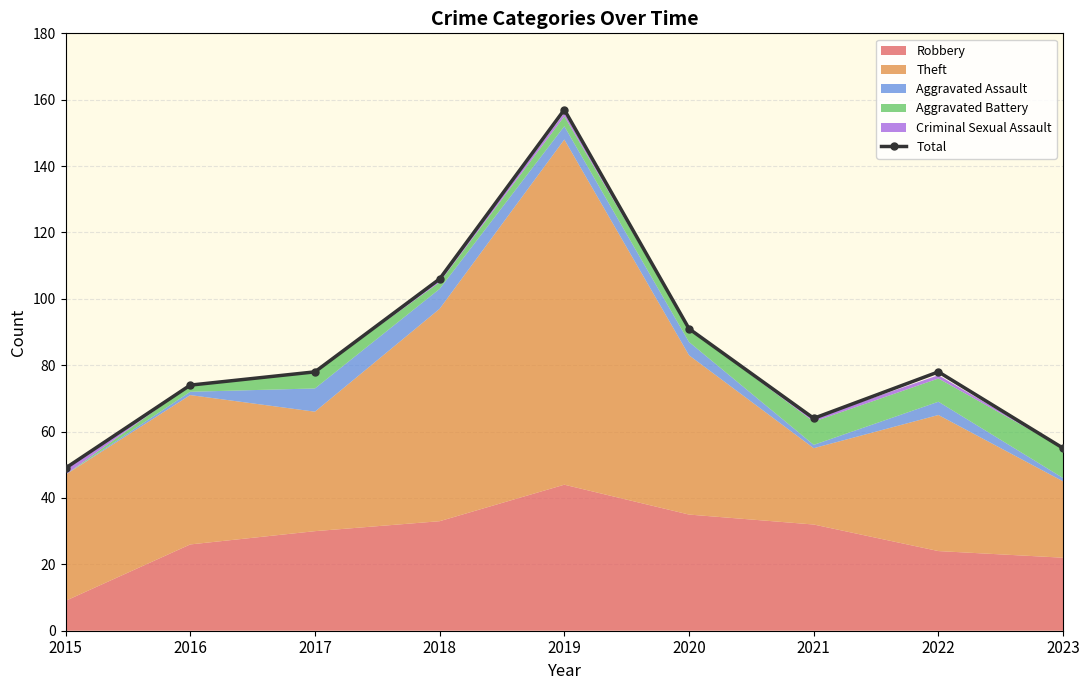

The chart shows a value of 74 at 2016. True or false?

True